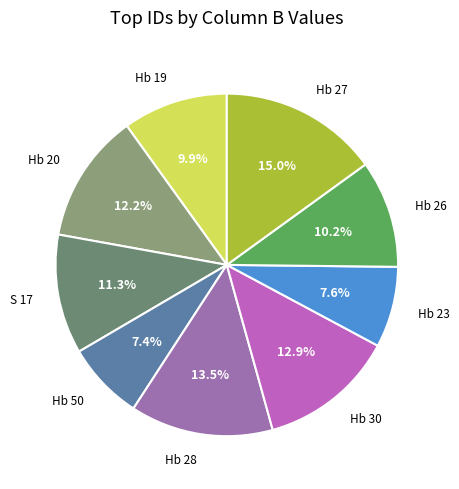

What percentage is NOT represented by Hb 20?

87.8%